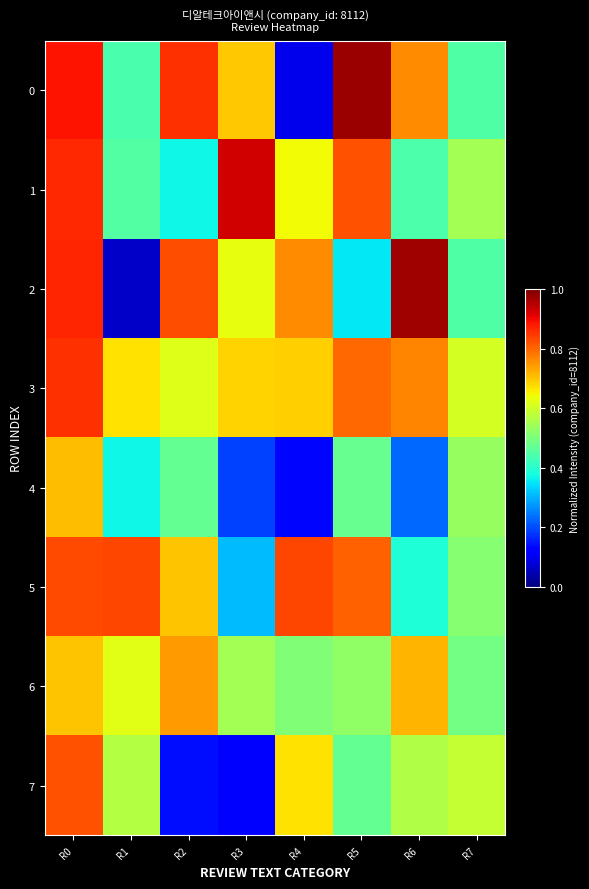

Reading left to right, what are all the values shown in this chart?

0: R0=0.9	R1=0.4	R2=0.9	R3=0.7	R4=0.1	R5=1.0	R6=0.8	R7=0.4
1: R0=0.9	R1=0.5	R2=0.4	R3=0.9	R4=0.6	R5=0.8	R6=0.4	R7=0.6
2: R0=0.9	R1=0.1	R2=0.8	R3=0.6	R4=0.8	R5=0.4	R6=1.0	R7=0.4
3: R0=0.9	R1=0.7	R2=0.6	R3=0.7	R4=0.7	R5=0.8	R6=0.8	R7=0.6
4: R0=0.7	R1=0.4	R2=0.5	R3=0.2	R4=0.1	R5=0.5	R6=0.2	R7=0.5
5: R0=0.8	R1=0.8	R2=0.7	R3=0.3	R4=0.8	R5=0.8	R6=0.4	R7=0.5
6: R0=0.7	R1=0.6	R2=0.7	R3=0.6	R4=0.5	R5=0.5	R6=0.7	R7=0.5
7: R0=0.8	R1=0.6	R2=0.1	R3=0.1	R4=0.7	R5=0.5	R6=0.6	R7=0.6